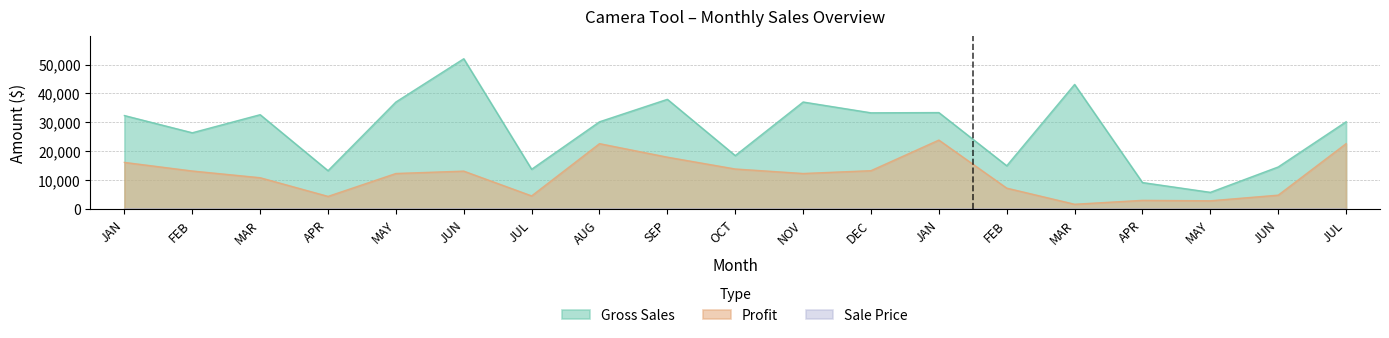

What is the label of the 18th point from the left?

JUN